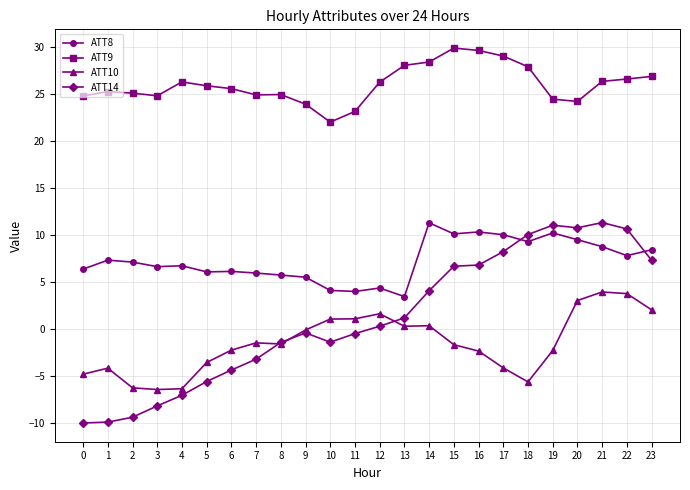

At which label does ATT8 first exceed 7?

1